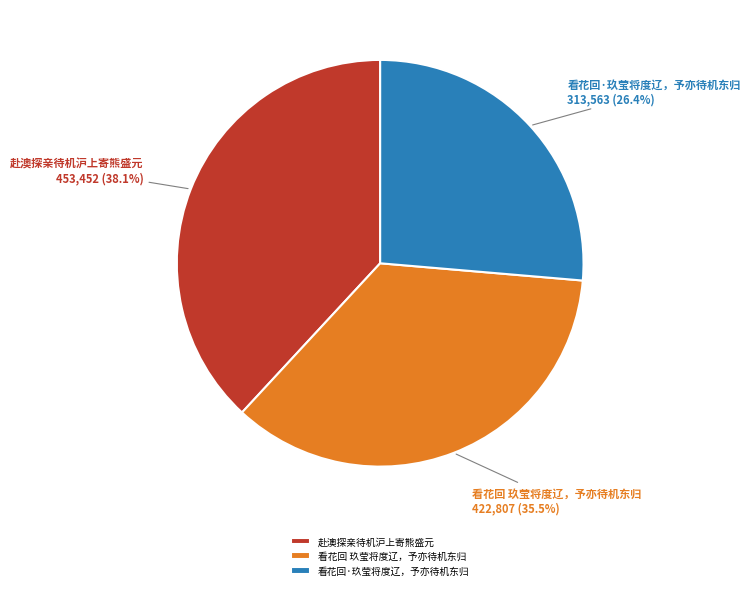

How much of the chart is everything except 看花回 玖莹将度辽，予亦待机东归?

64.5%